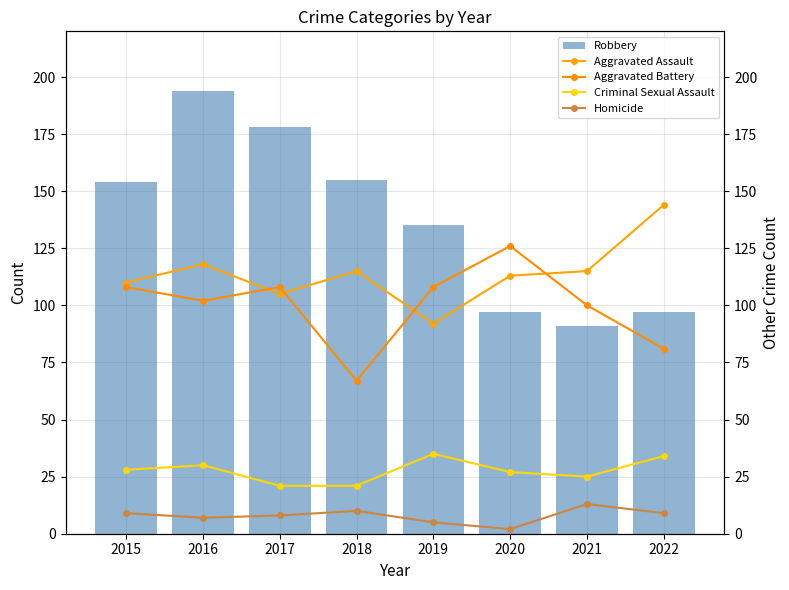

Reading left to right, transcribe all the data shown in this chart.

Robbery: 154	194	178	155	135	97	91	97
Aggravated Assault: 110	118	105	115	92	113	115	144
Aggravated Battery: 108	102	108	67	108	126	100	81
Criminal Sexual Assault: 28	30	21	21	35	27	25	34
Homicide: 9	7	8	10	5	2	13	9